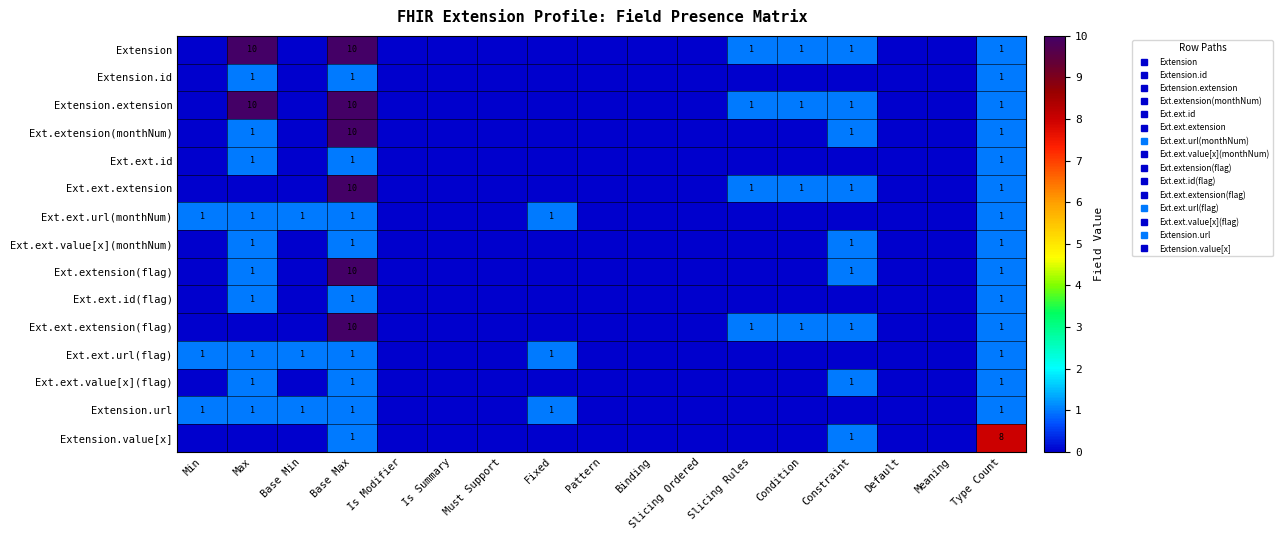

List the labels in order of Ext.ext.url(flag) value, largest first.

Min, Max, Base Min, Base Max, Fixed, Type Count, Is Modifier, Is Summary, Must Support, Pattern, Binding, Slicing Ordered, Slicing Rules, Condition, Constraint, Default, Meaning